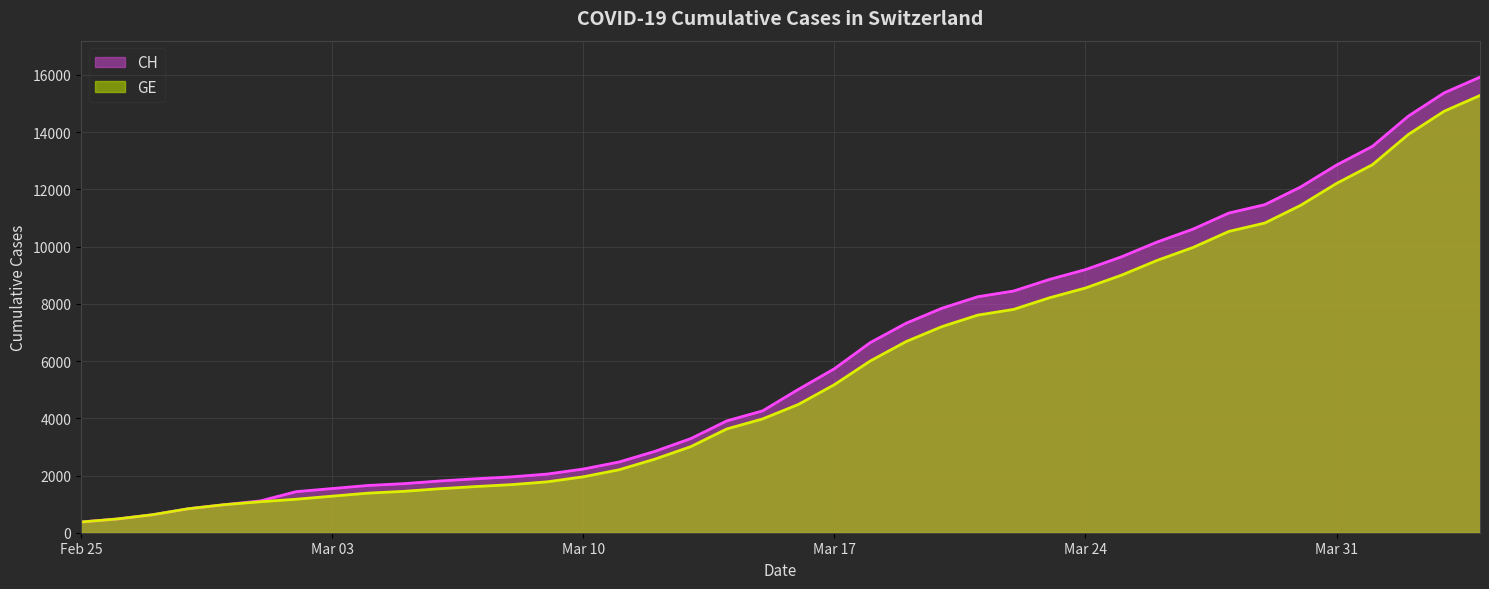

True or false: GE has more than 2 interior local peaks.

False